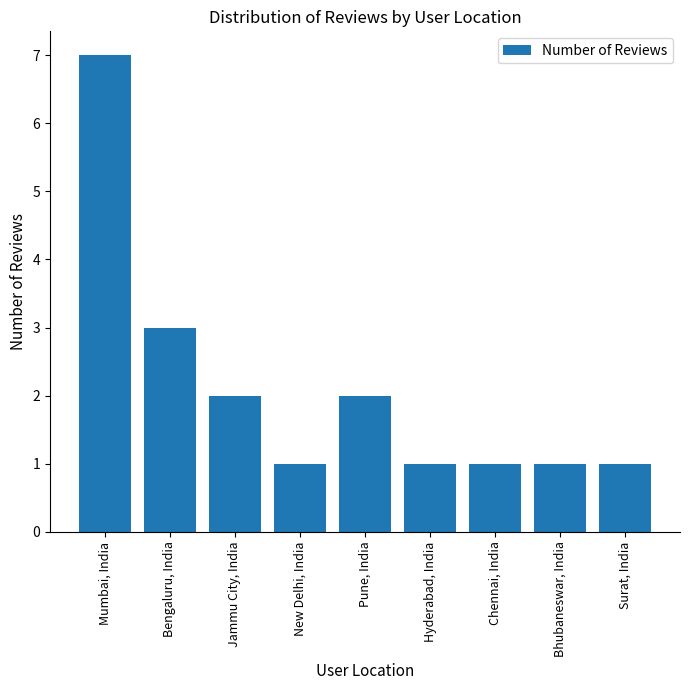

The value at Bhubaneswar, India is 0. True or false?

False